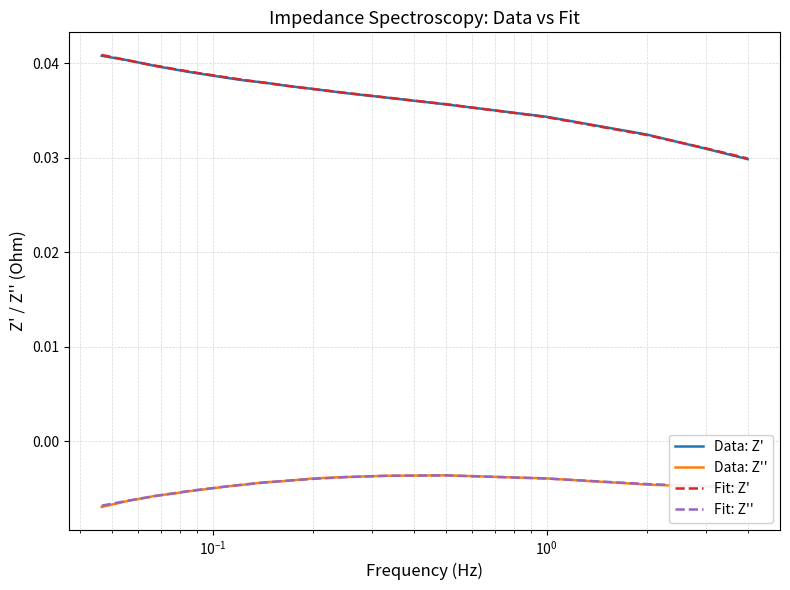

How many intersections are there between Data: Z'' and Fit: Z''?

8